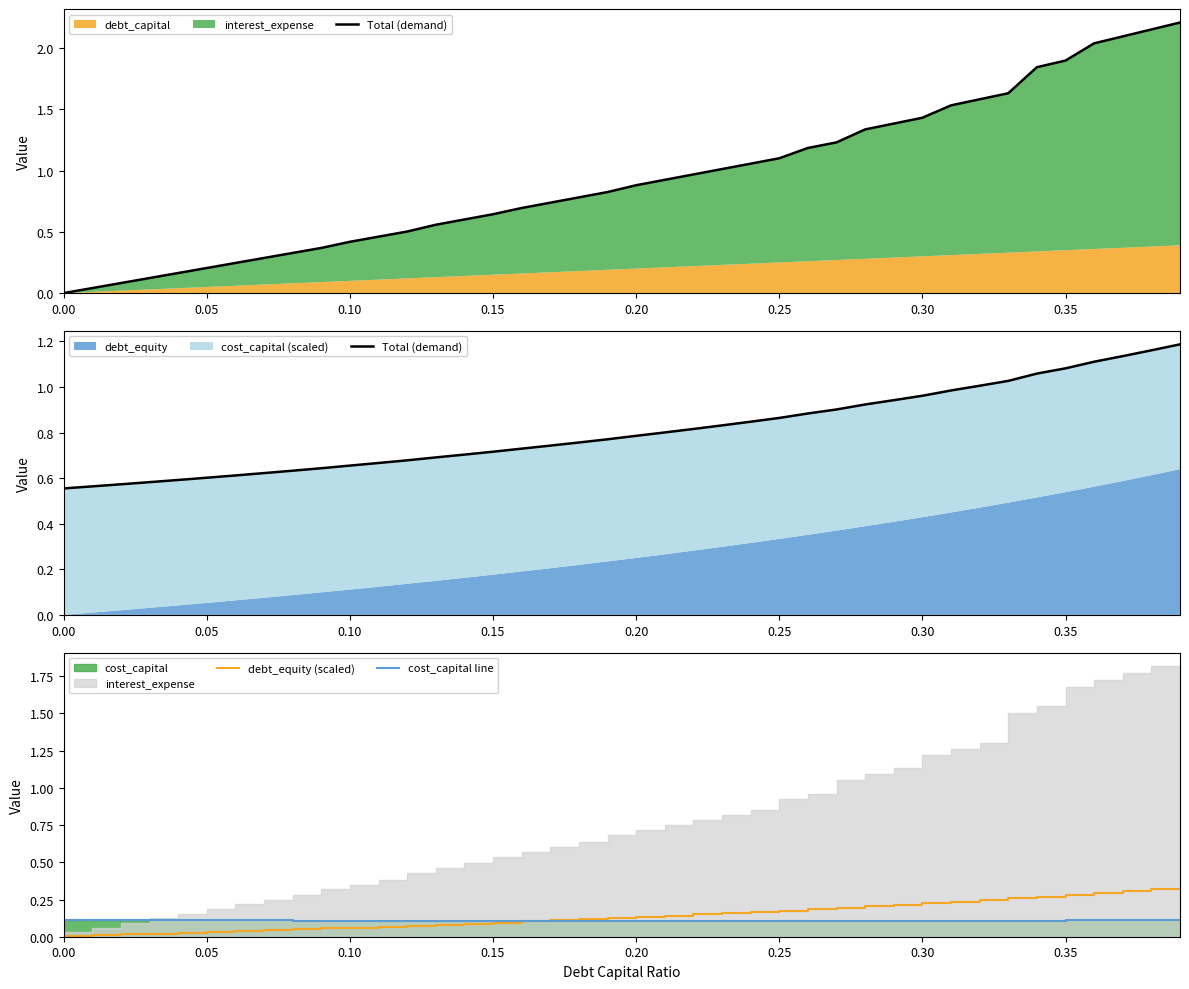

True or false: debt_equity (scaled) has a value of 0.3 at 0.25.

False